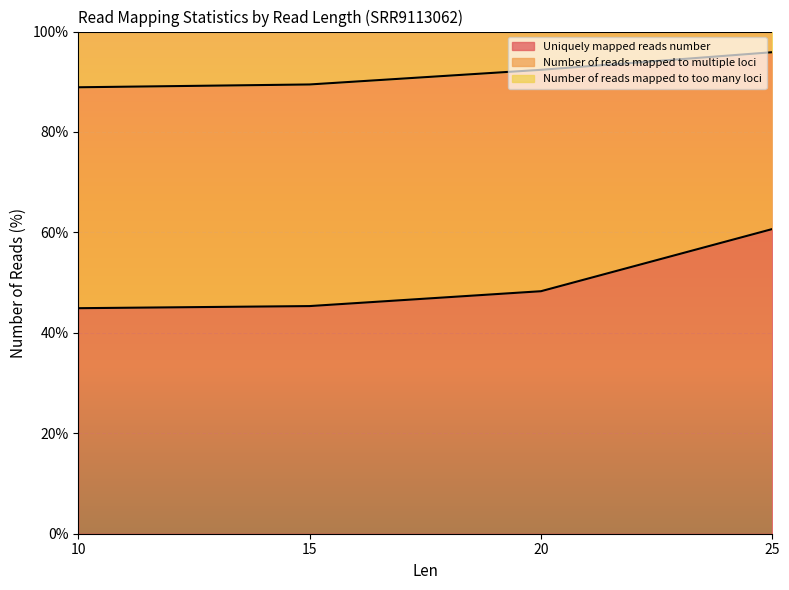

What is the maximum value for Uniquely mapped reads number?

60.7